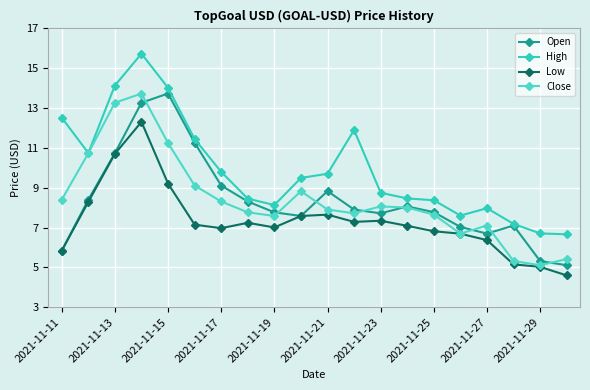

What are all the series names shown in the legend?

Open, High, Low, Close